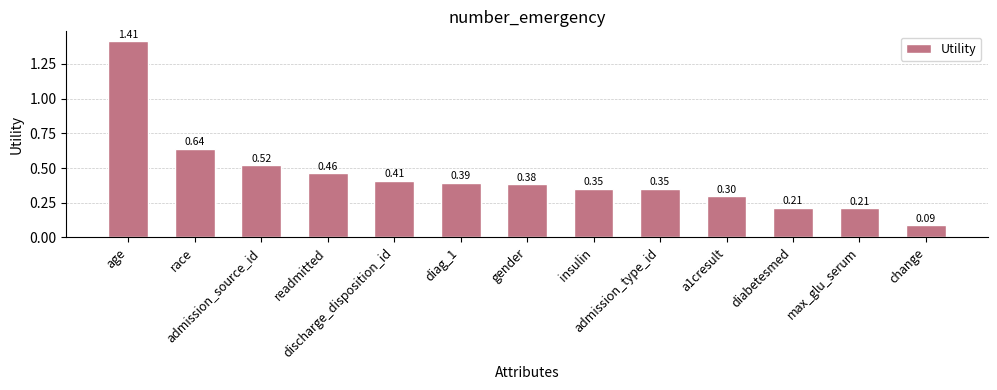

What position from the left is max_glu_serum?

12